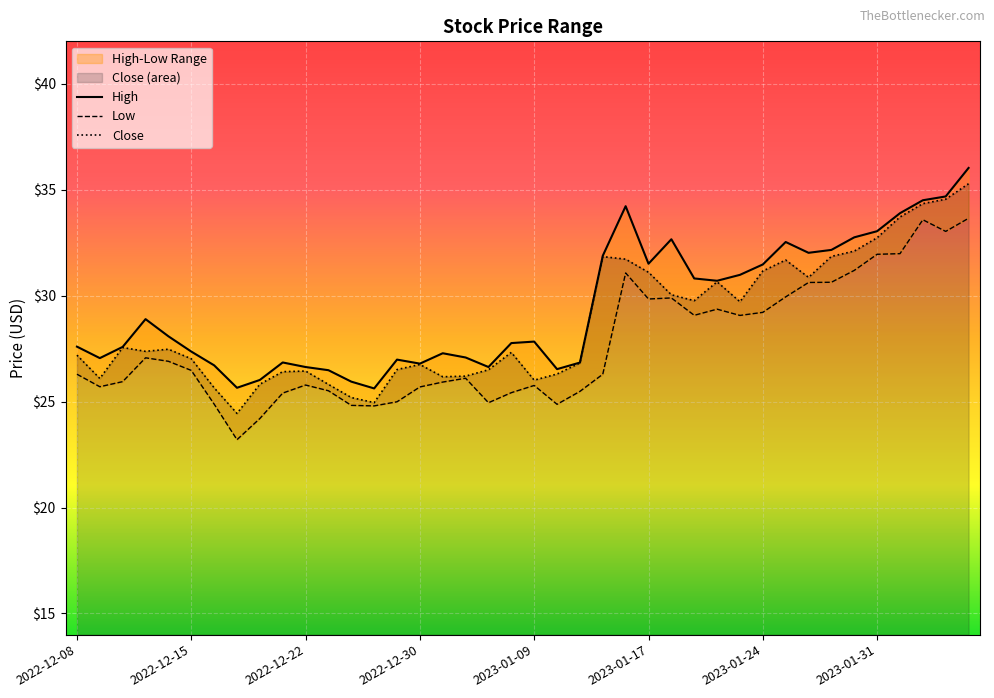

The value of Close at 2022-12-30 is 14.1. True or false?

False